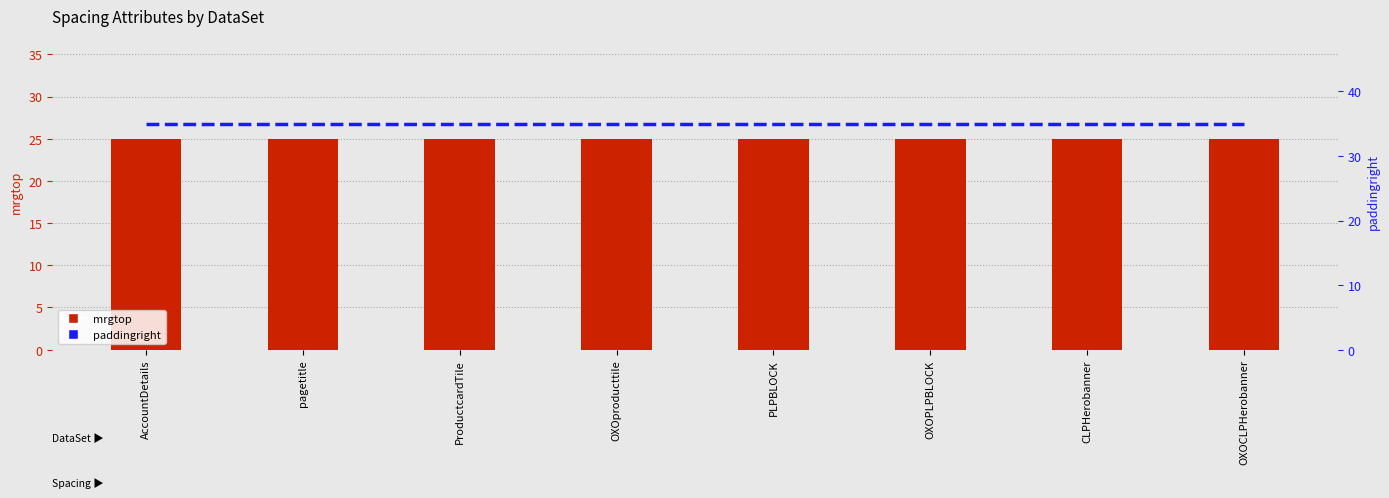

List the labels in order of paddingright (percentile rank) value, smallest first.

AccountDetails, pagetitle, ProductcardTile, OXOproducttile, PLPBLOCK, OXOPLPBLOCK, CLPHerobanner, OXOCLPHerobanner